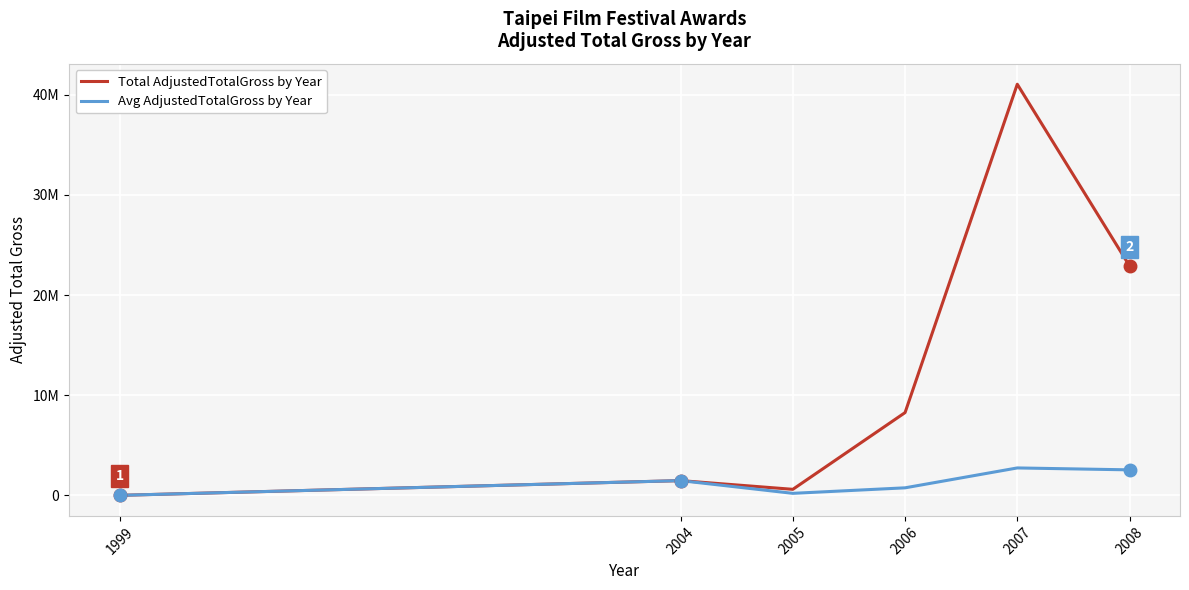

What are all the series names shown in the legend?

Total AdjustedTotalGross by Year, Avg AdjustedTotalGross by Year